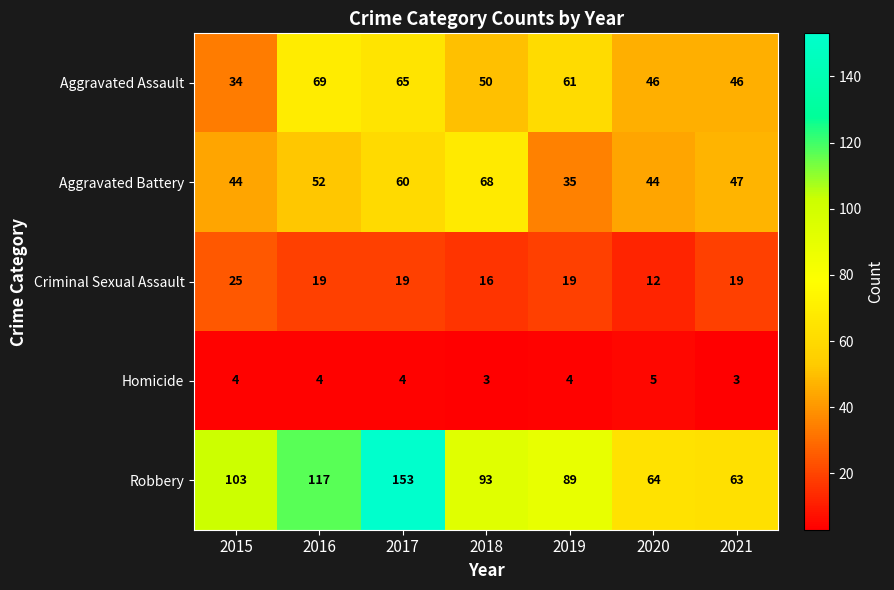

Read the Robbery value at 2015.

103